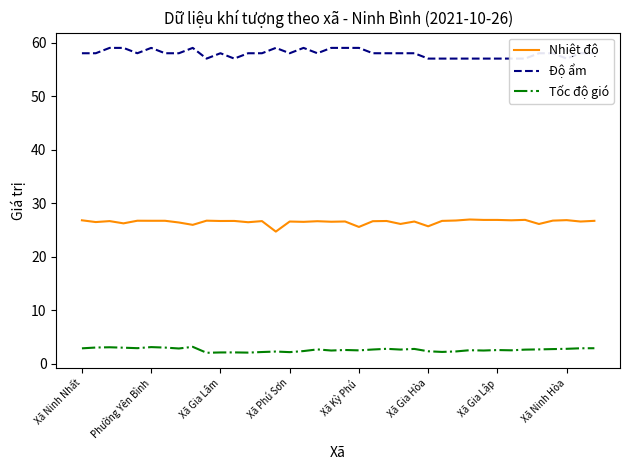

Is it true that Nhiệt độ equals 26.6 at Xã Phú Sơn?

True